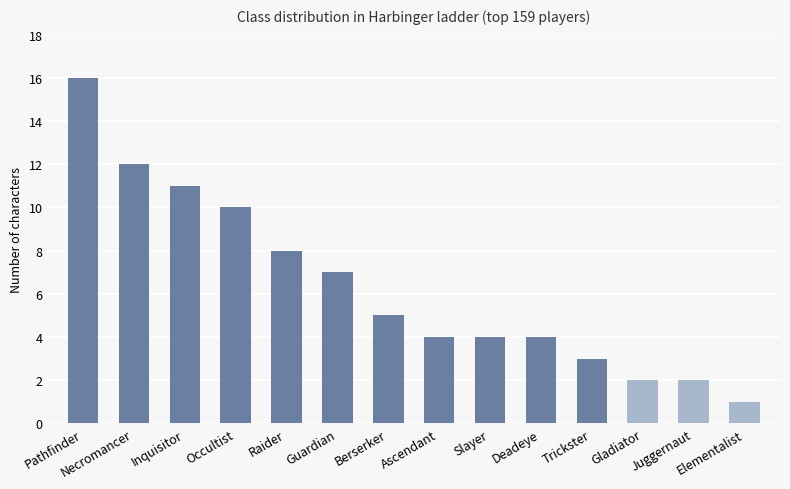

What is the average value?

6